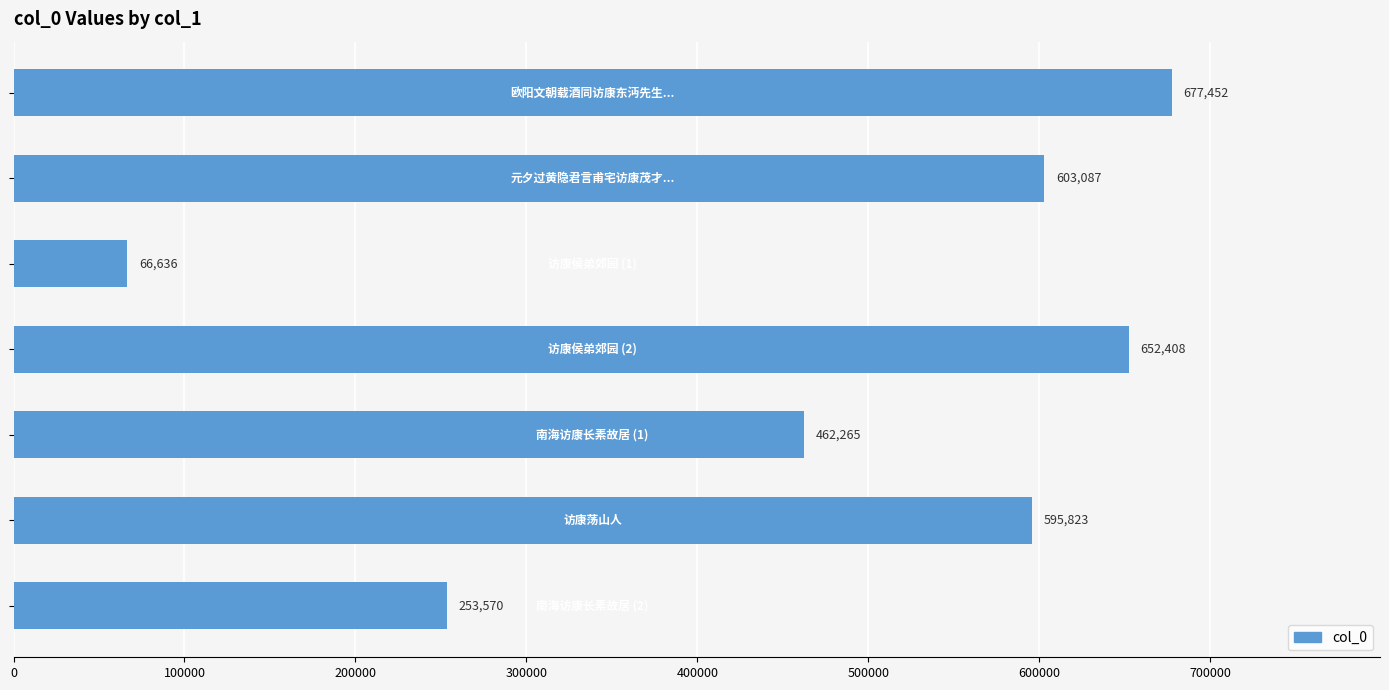

What is the greatest value displayed?

677452